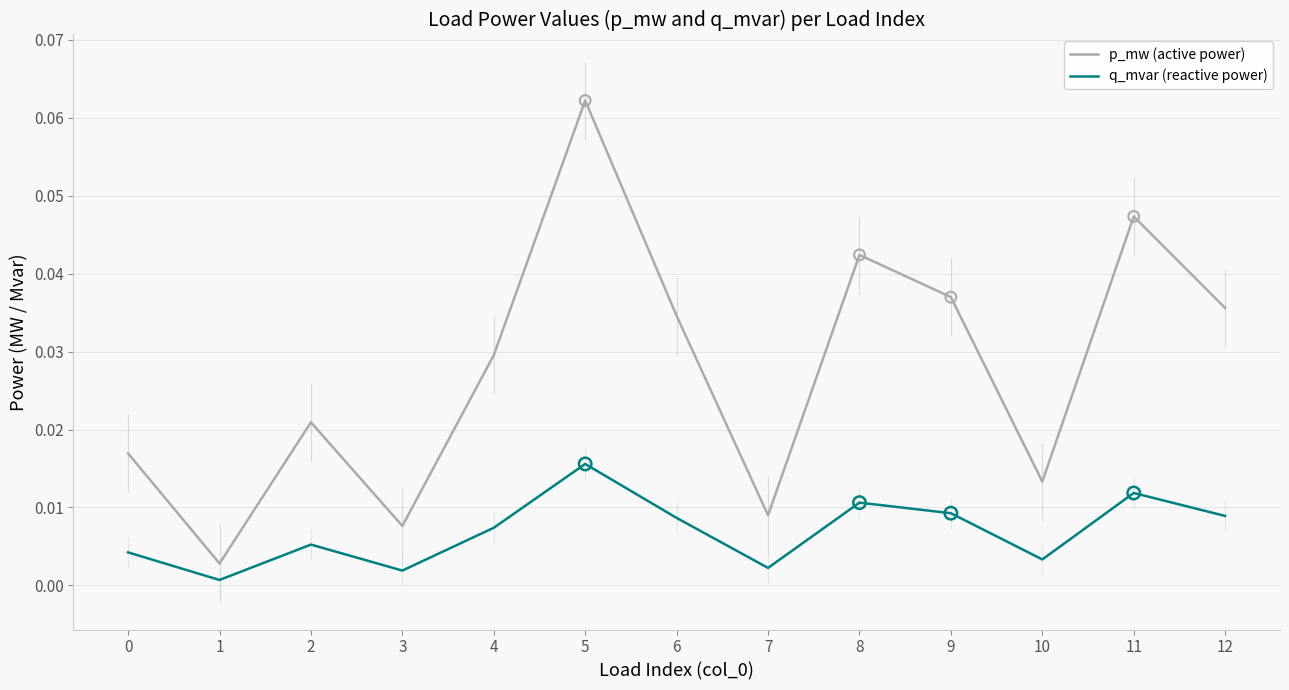

Is the value of p_mw (active power) at 10 greater than the value of q_mvar (reactive power) at 12?

Yes